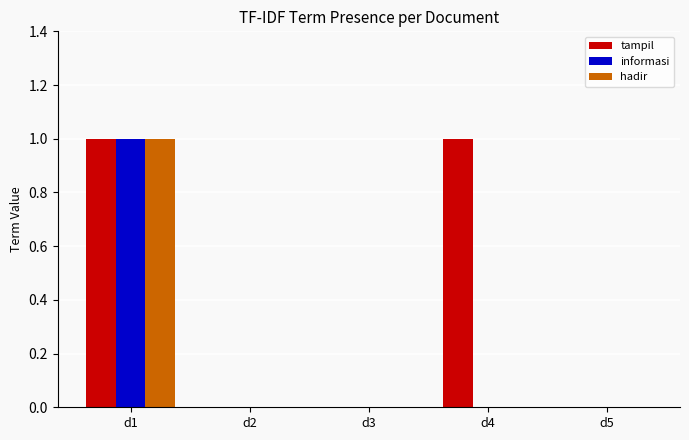

How many groups of bars are there?

5